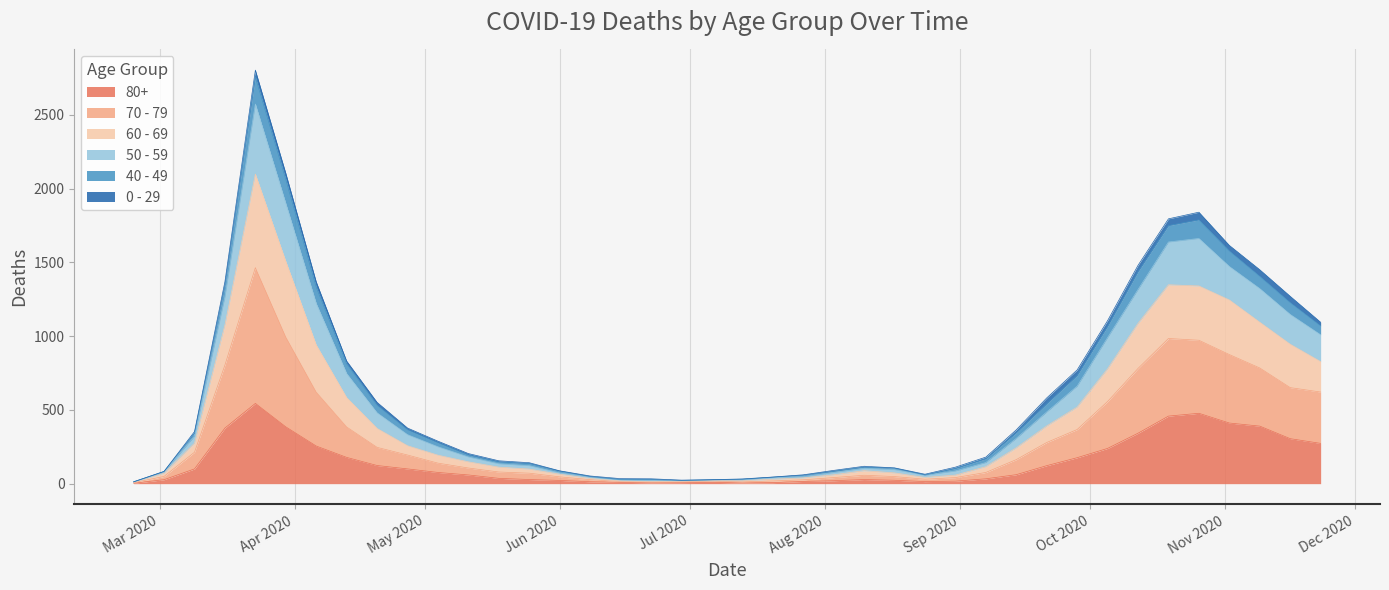

What are all the series names shown in the legend?

80+, 70 - 79, 60 - 69, 50 - 59, 40 - 49, 0 - 29